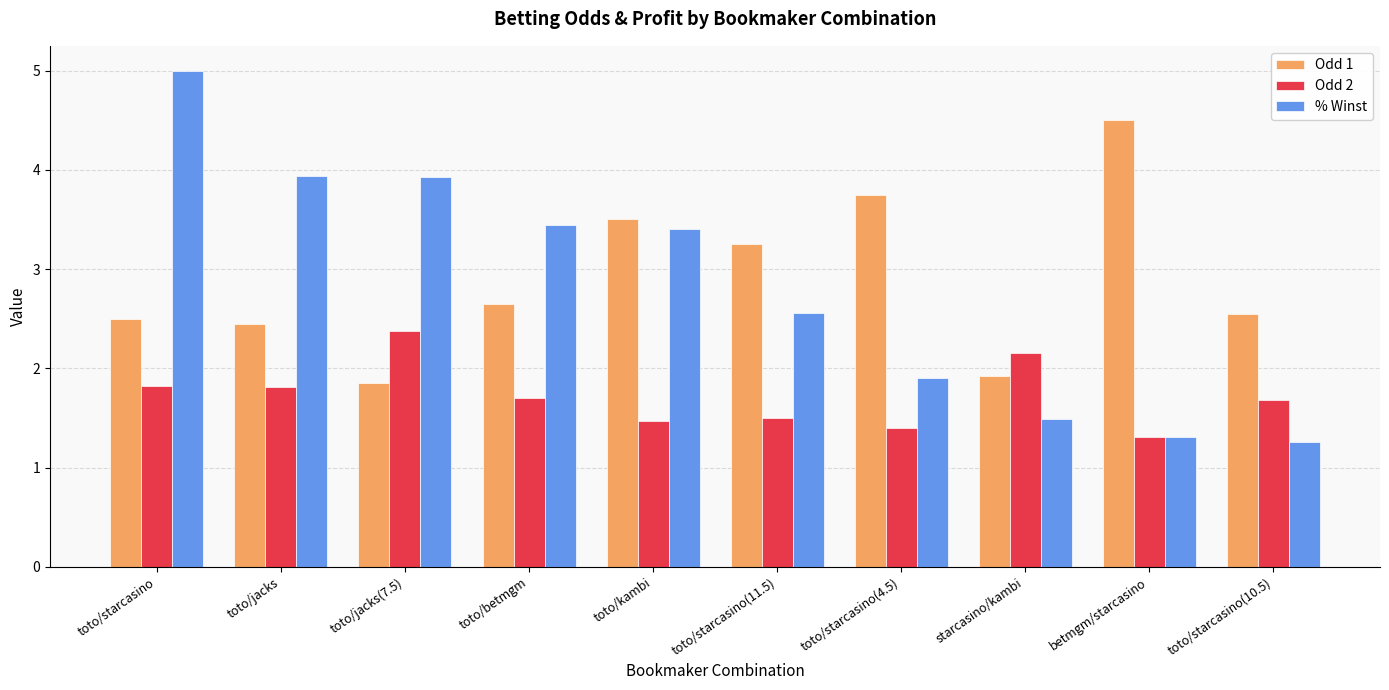

List the series in order of their peak value, lowest first.

Odd 2, Odd 1, % Winst